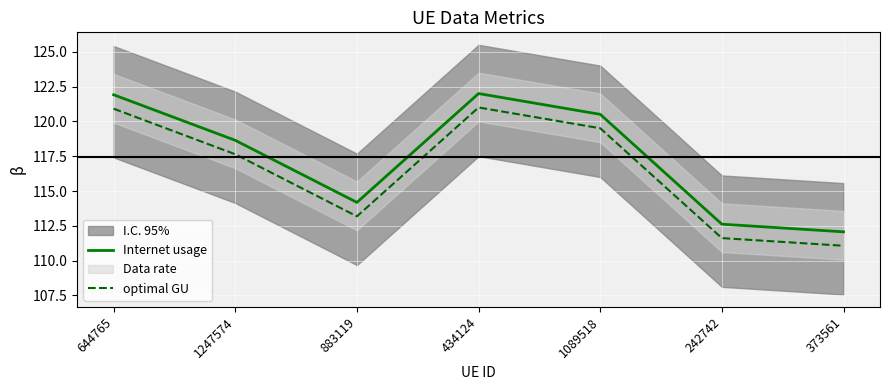

Rank the series by their average value, from lowest to highest.

optimal GU, Internet usage